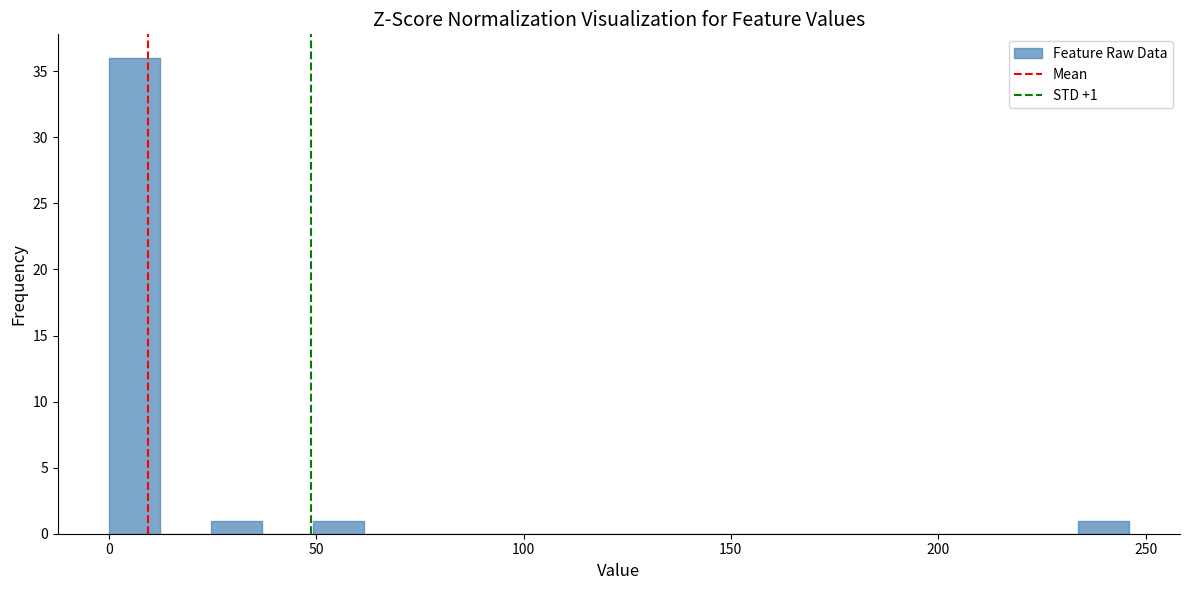

Around what value on the x-axis is the tallest bar? Give the approximate position of its centre, as read against the axis.

5